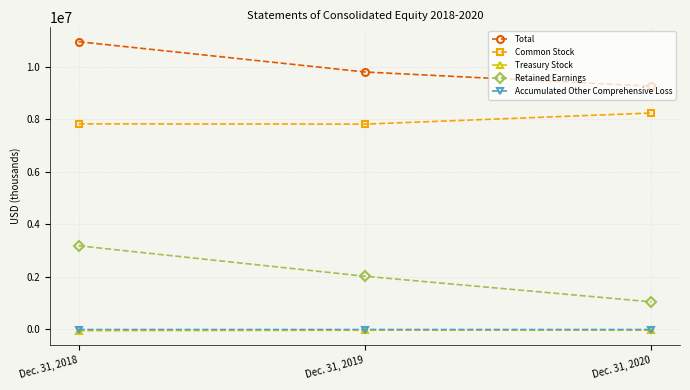

What is the total value across all series at Dec. 31, 2018?

21916458